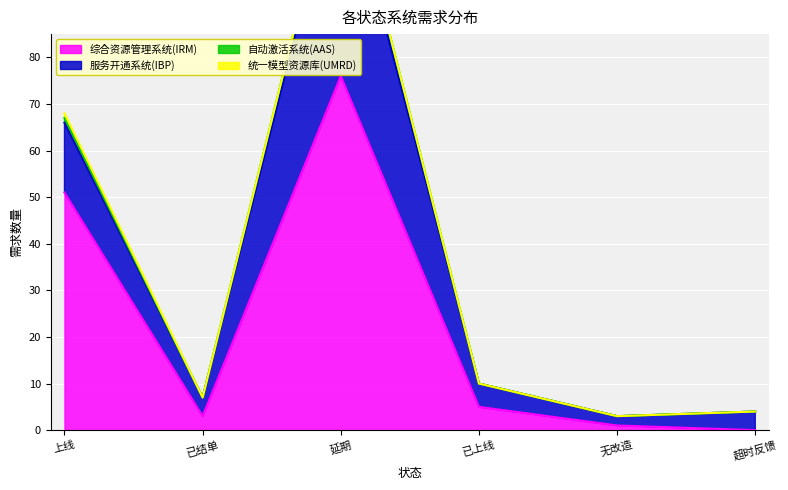

What is the sum of the 综合资源管理系统(IRM) values at 延期 and 已结单?

79